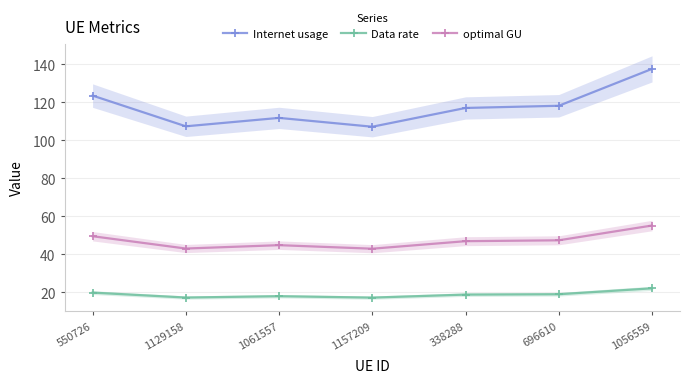

Which series has the largest range (max minus min)?

Internet usage